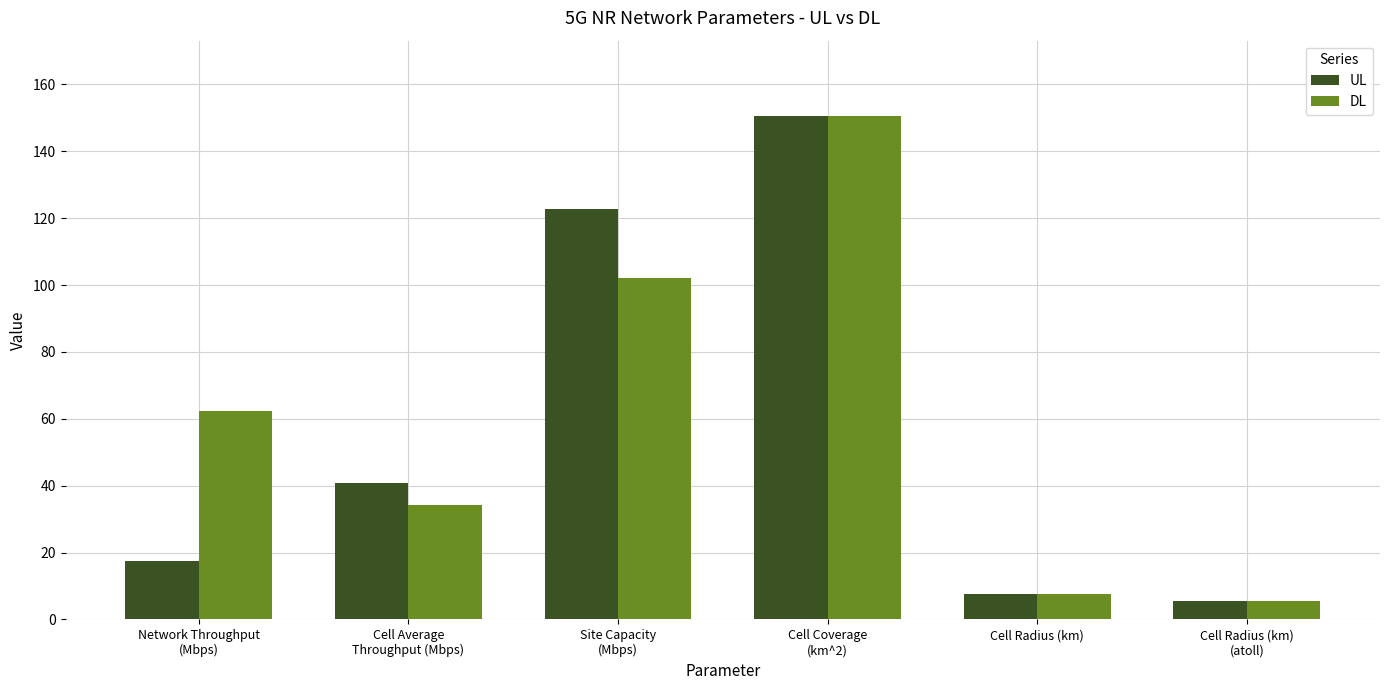

How many data points in DL are above 62?

3